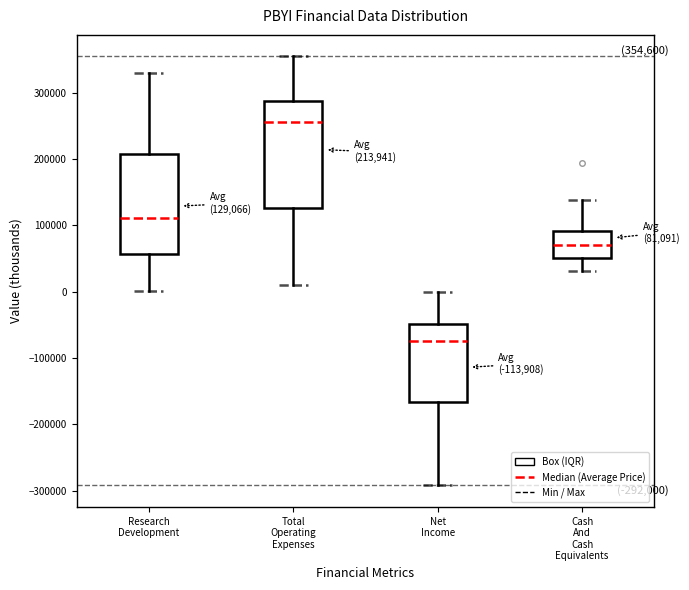

Comparing the boxes themselves (not the whiskers), which one is the tallest?

Total Operating Expenses